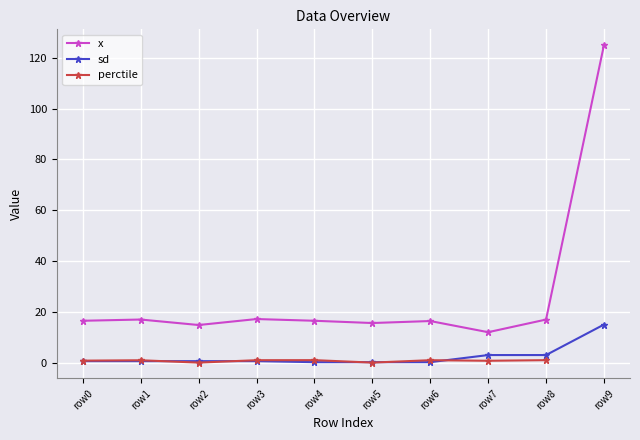

At which category is the sum across all series the highest?

row8